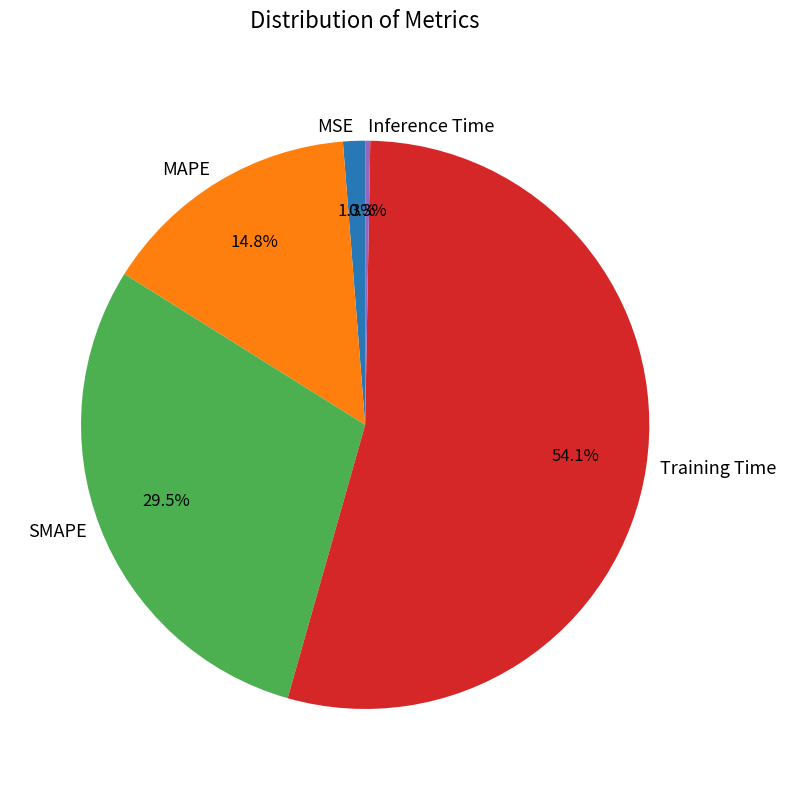

Do Inference Time and SMAPE together represent more than half of the pie?

No